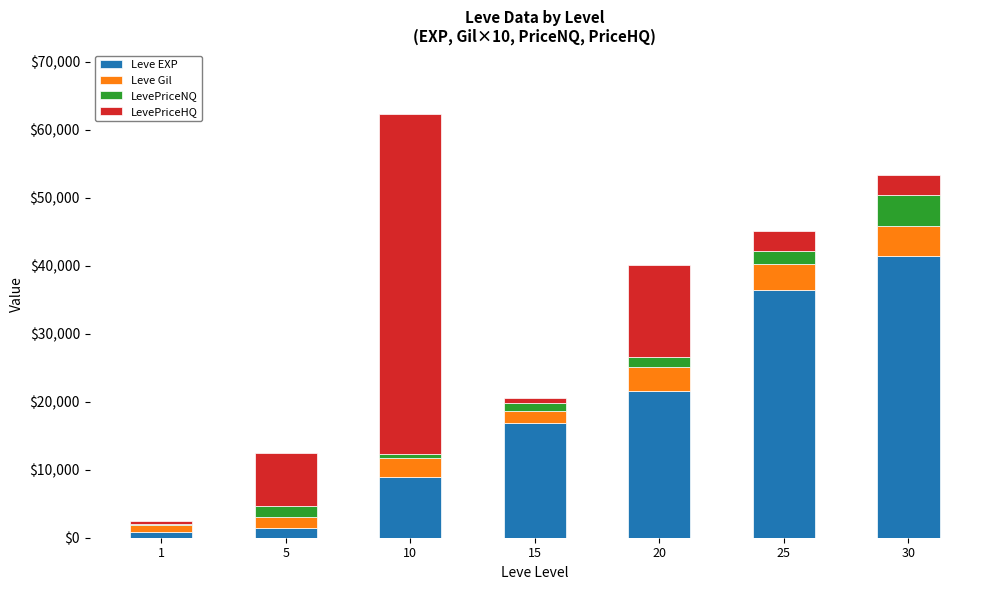

What is the highest value of the Leve EXP series?

41410.0